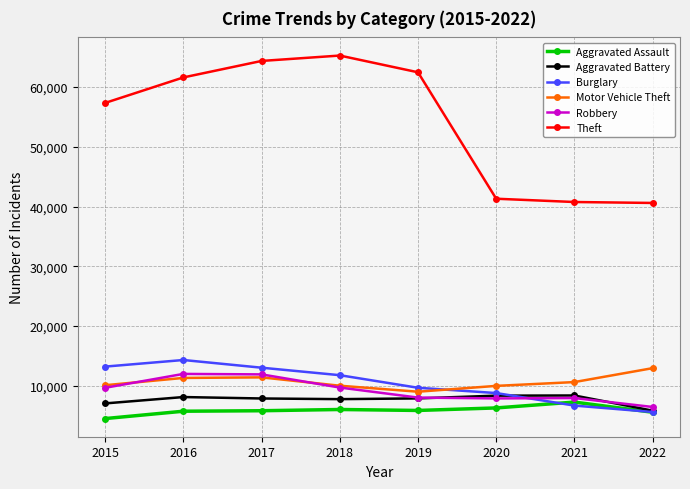

At which label is Theft closest to 52938?

2015